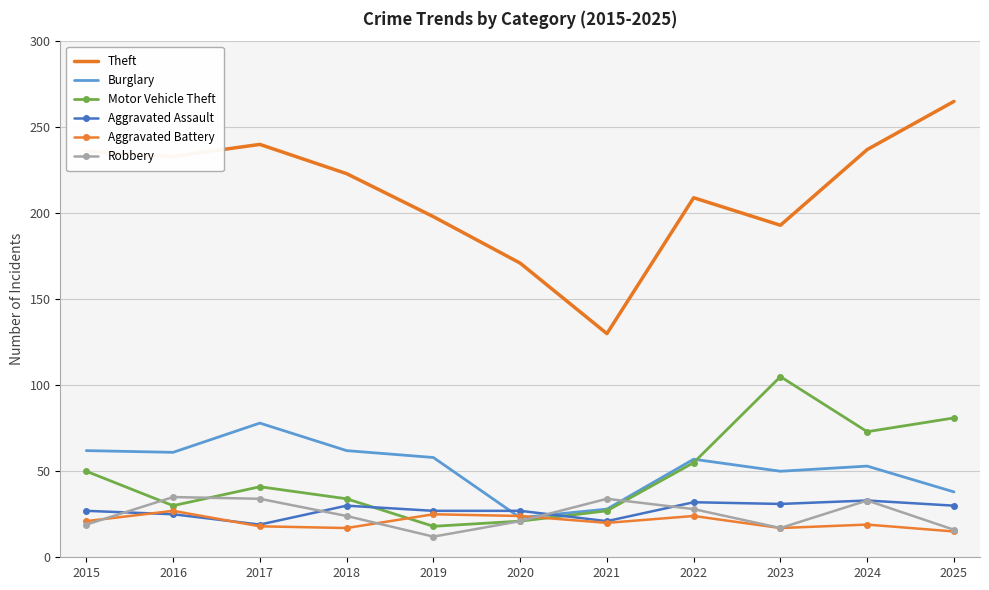

What is the difference between the maximum and minimum values in the Robbery series?

23